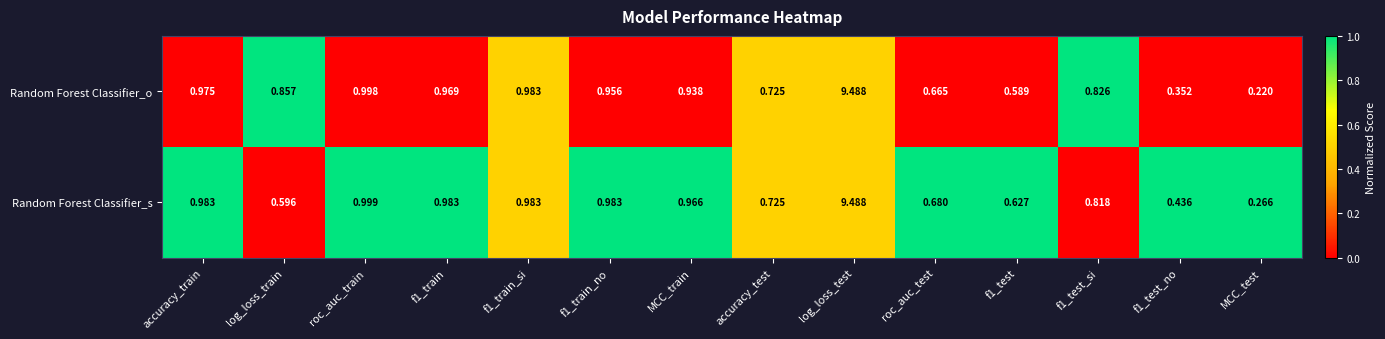

Which series has the largest total across all categories?

Random Forest Classifier_o